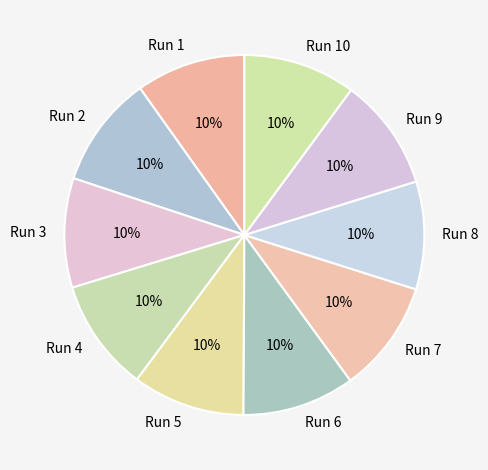

To the nearest percent, what is the combined percentage of Run 1 and Run 2?

20%